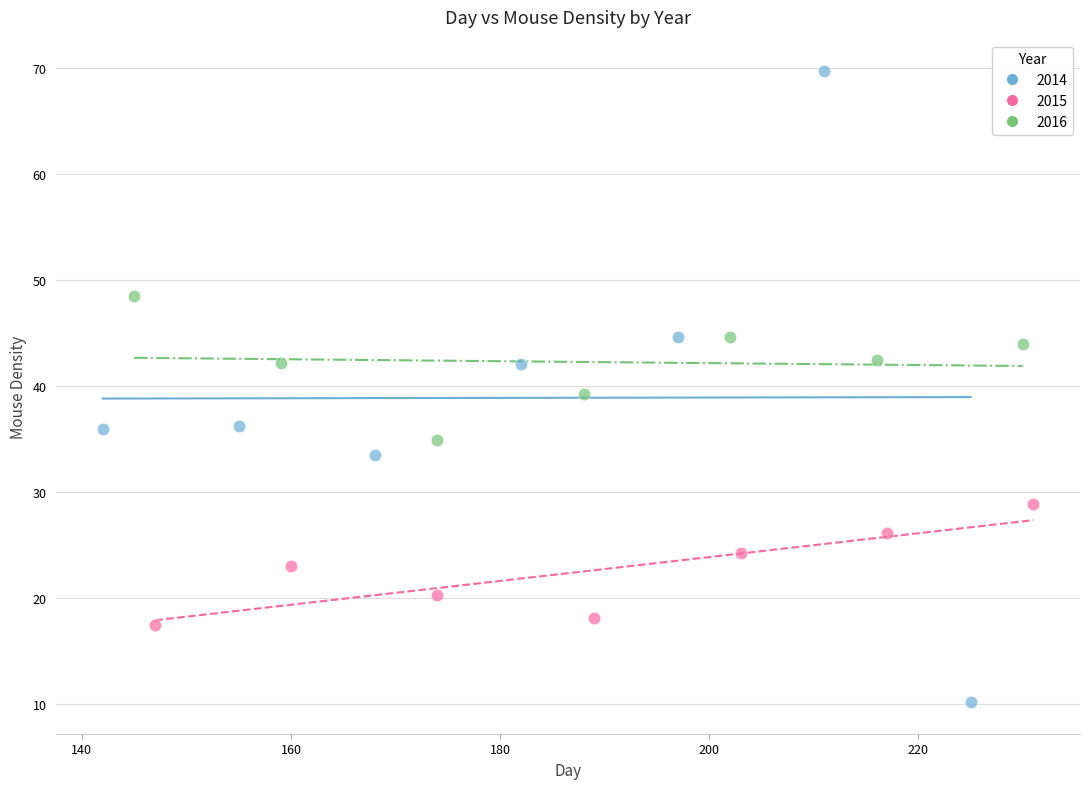

Which series reaches the maximum Y coordinate?

2014